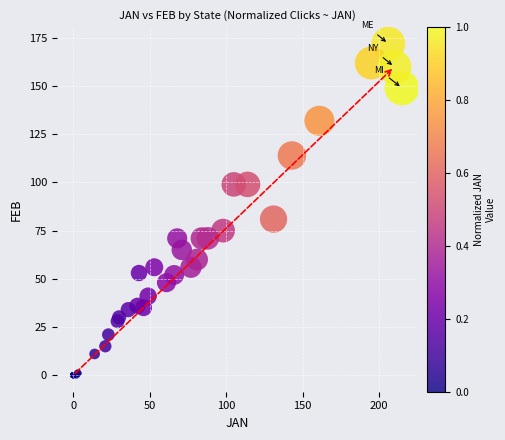

What Y value in the scatter plot is closest to 86?

81